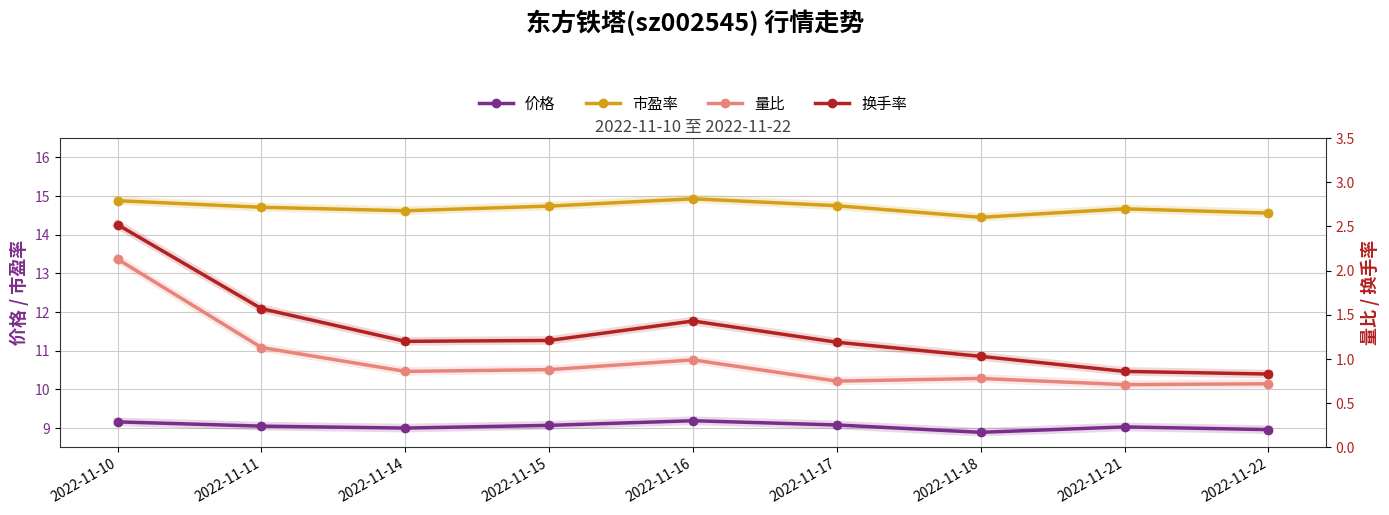

Which series has the largest total across all categories?

市盈率